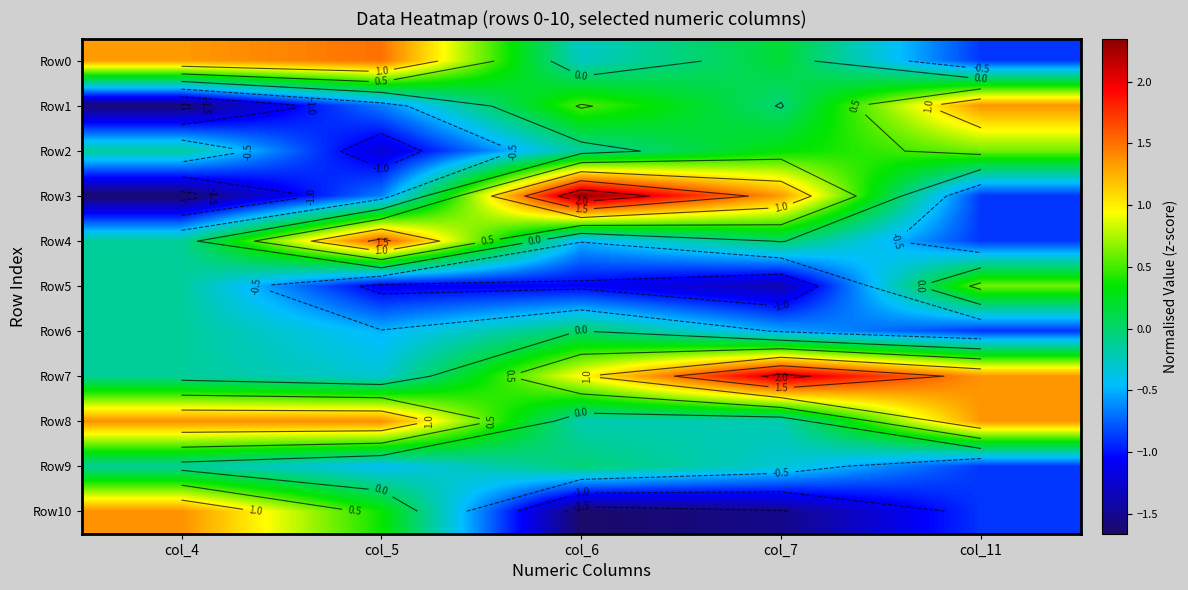

Where does the Row4 series first go above 0?

col_5